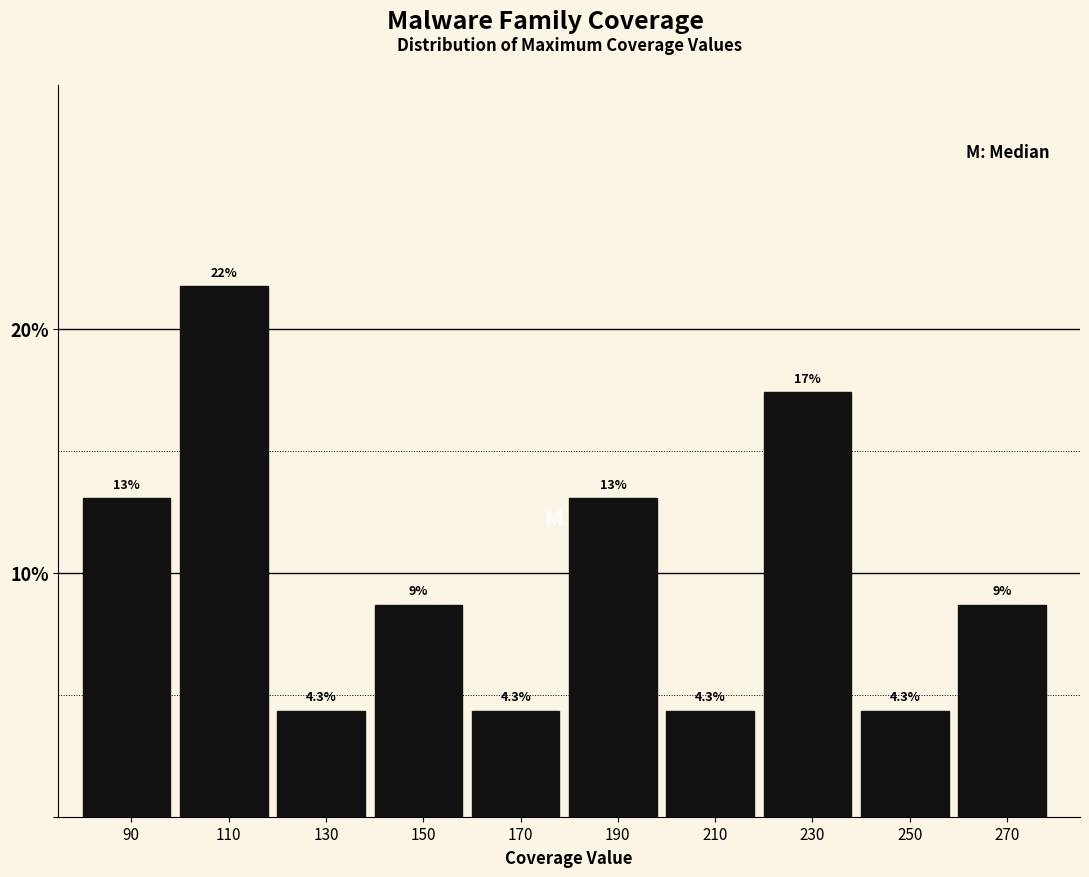

Reading right to left, what are all the values shown in this chart?

270=8.7	250=4.3	230=17.4	210=4.3	190=13.0	170=4.3	150=8.7	130=4.3	110=21.7	90=13.0